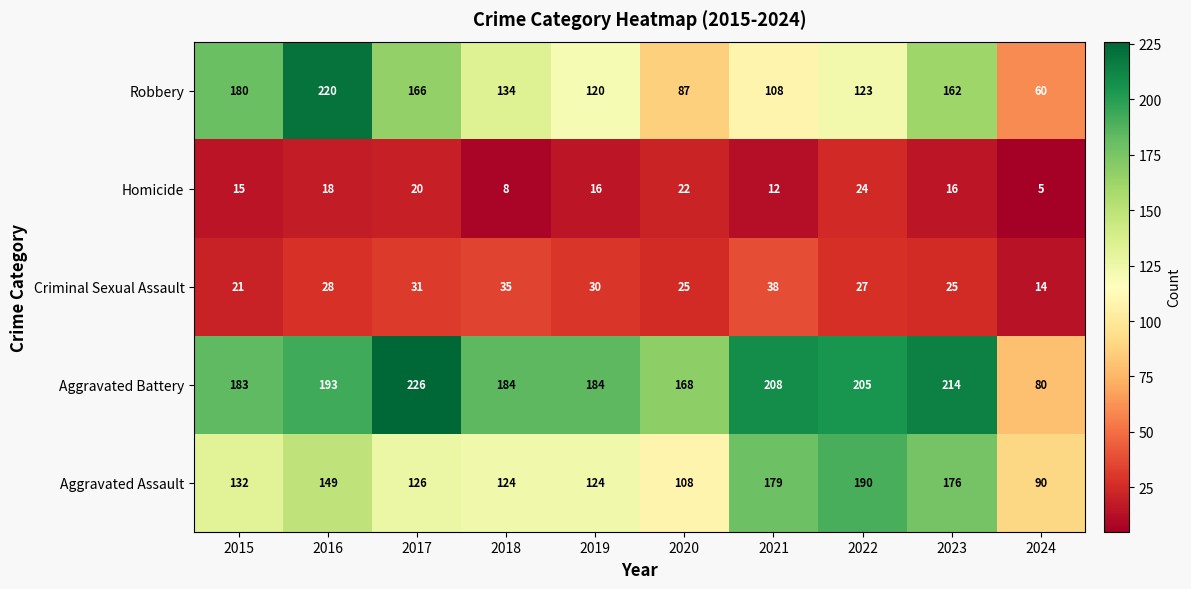

What is the minimum value shown in the chart?

5